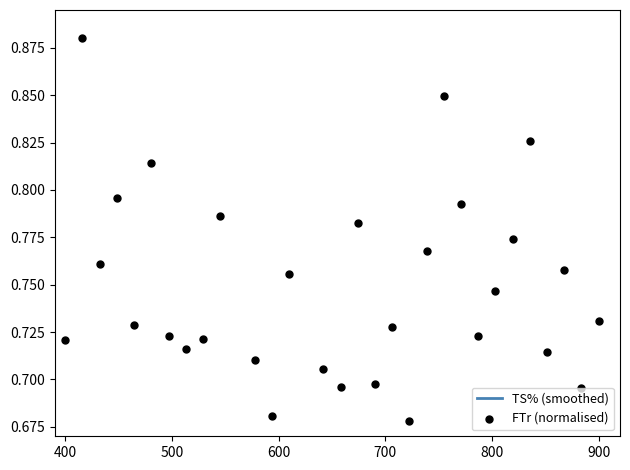

Is the value of TS% (smoothed) at 11 greater than the value of FTr (normalised) at 8?

No